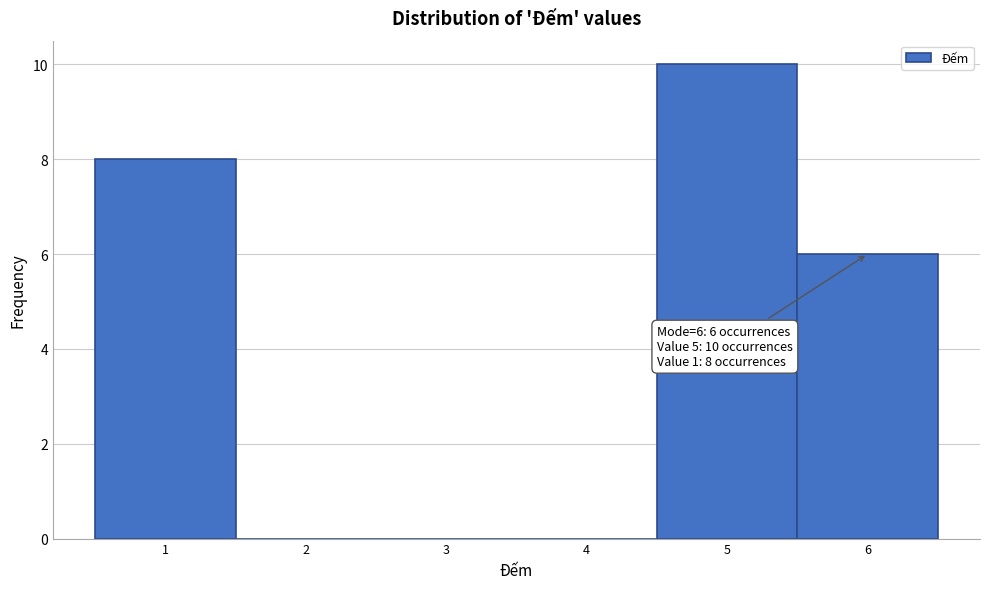

Over which range of the x-axis is the bar tallest?

4.5 to 5.5